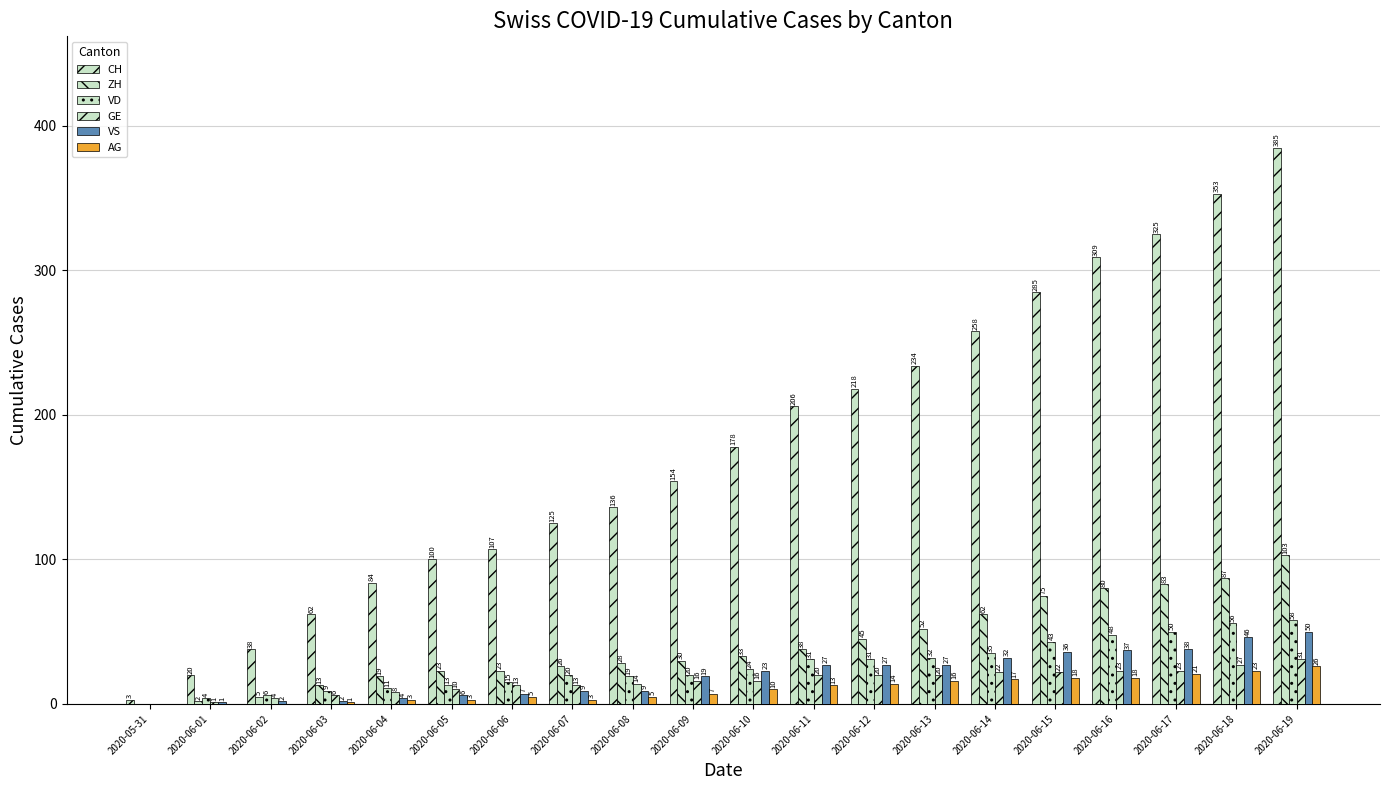

Does the chart contain stacked bars?

No